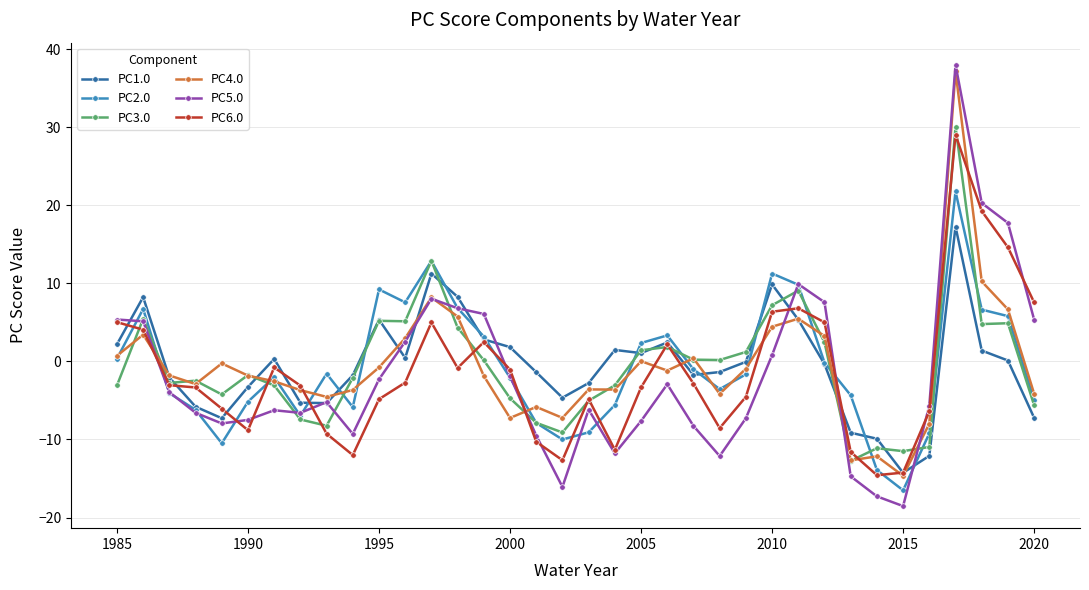

What is the value of the PC4.0 point at the 3rd from the left?

-1.8